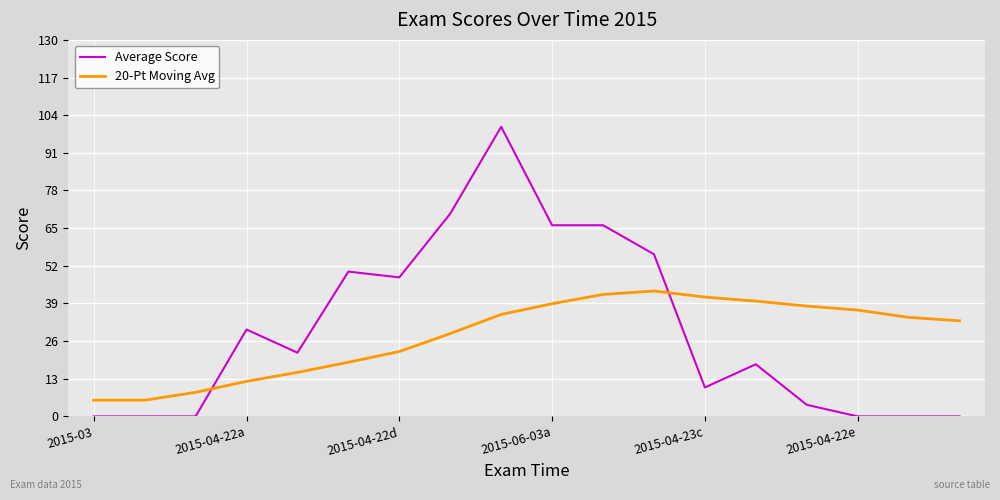

True or false: Average Score has more than 0 points higher than both neighbors.

True